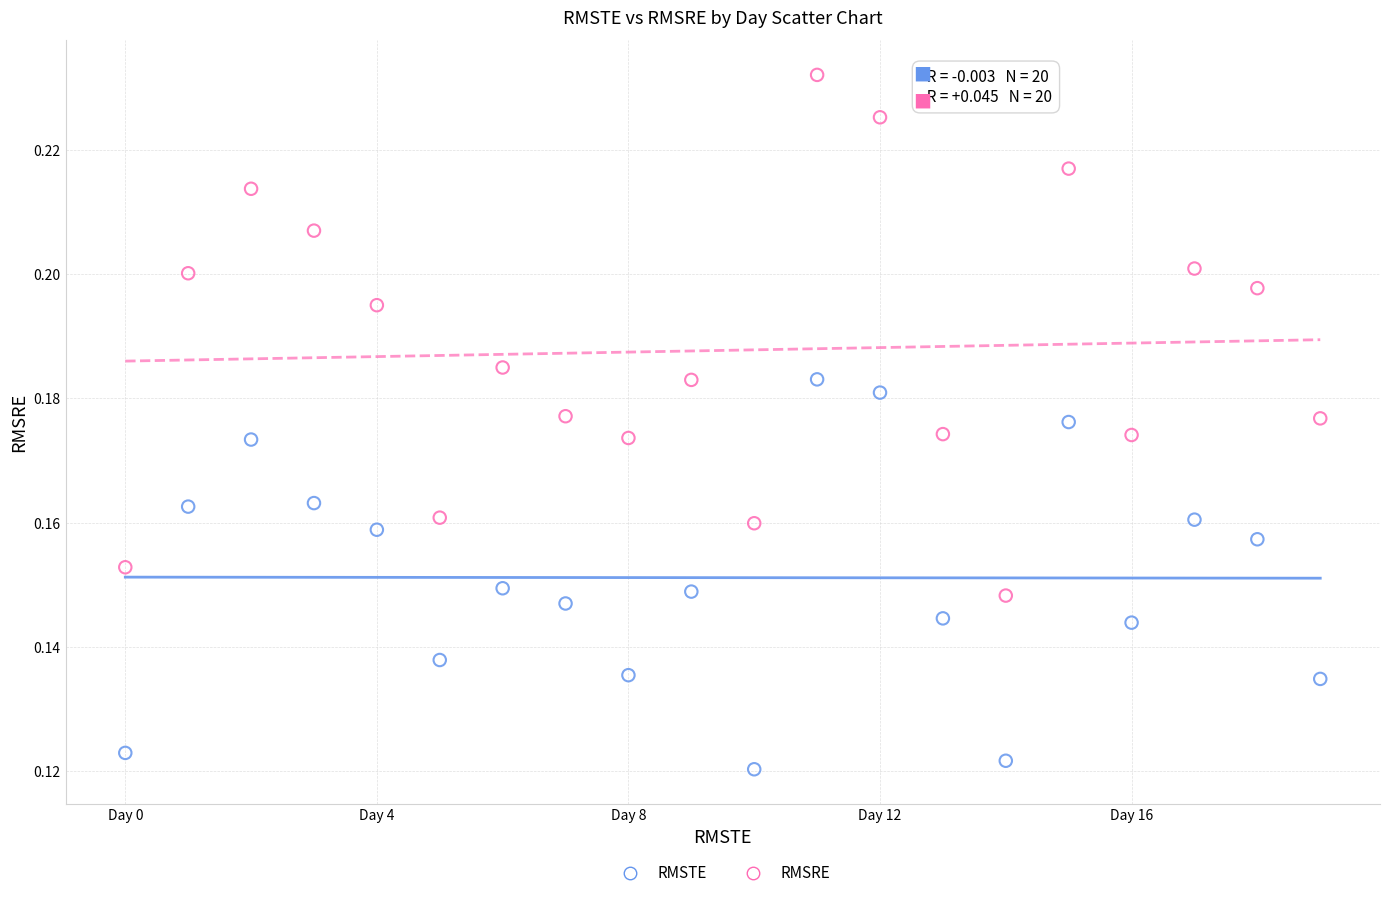

Which series reaches the minimum Y coordinate?

RMSTE